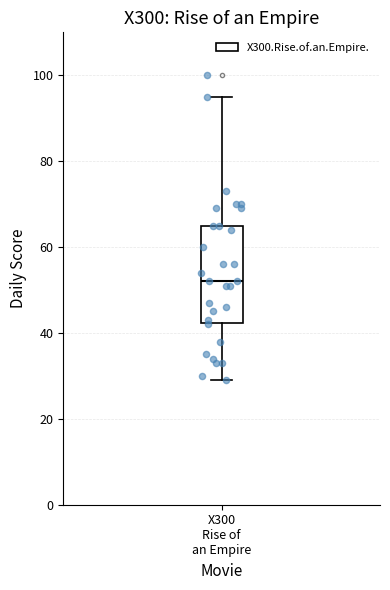

Read this box plot against the y-axis: the position of the median line, the range covered by the box, and the ends of both whiskers. The values are not printed on the chart, so give them approximately, as read against the axis.

median 52, box 42 to 66, whiskers 30 to 96